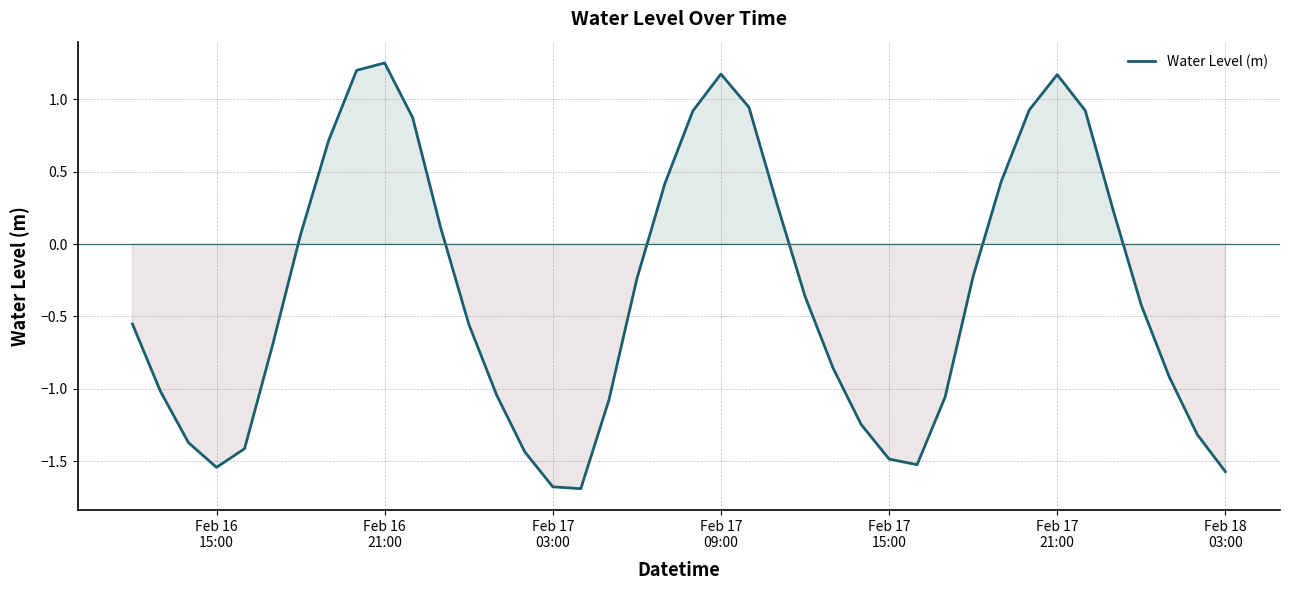

What is the difference between the maximum and minimum values?

2.9